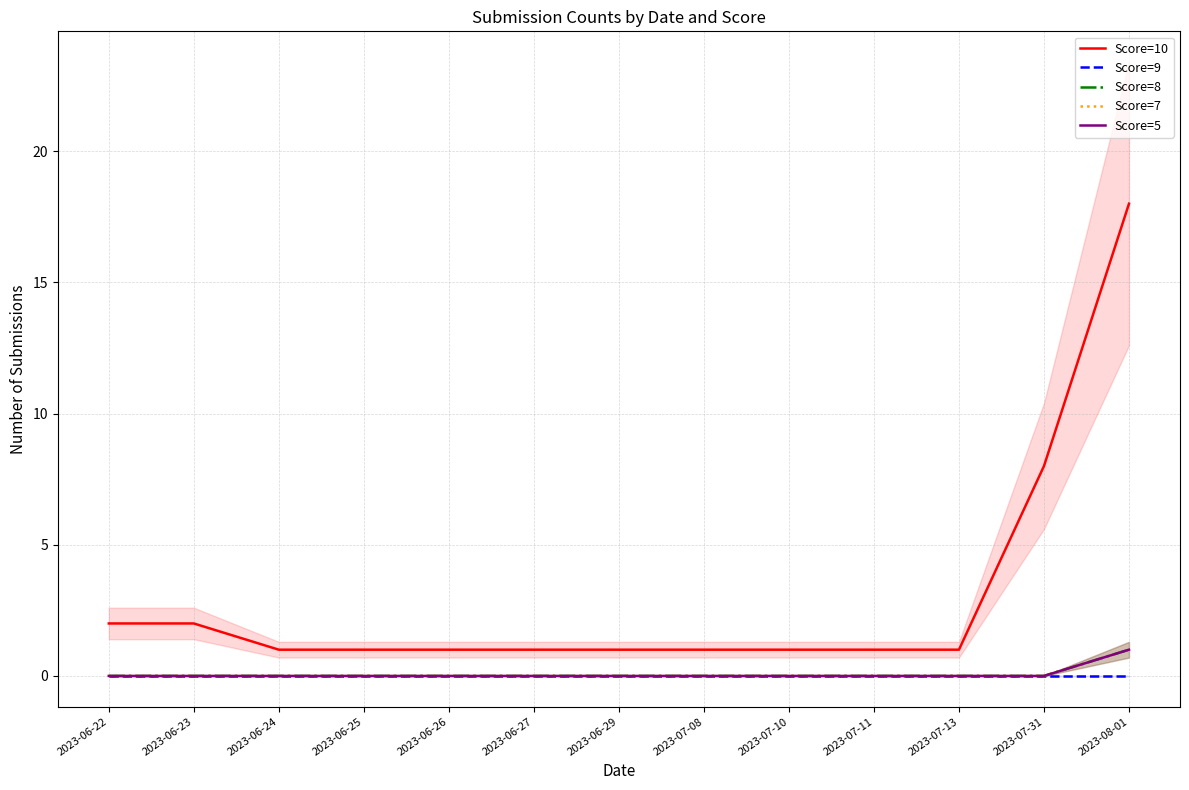

Reading left to right, extract all data points from this chart.

Score=10: 2023-06-22=2	2023-06-23=2	2023-06-24=1	2023-06-25=1	2023-06-26=1	2023-06-27=1	2023-06-29=1	2023-07-08=1	2023-07-10=1	2023-07-11=1	2023-07-13=1	2023-07-31=8	2023-08-01=18
Score=9: 2023-06-22=0	2023-06-23=0	2023-06-24=0	2023-06-25=0	2023-06-26=0	2023-06-27=0	2023-06-29=0	2023-07-08=0	2023-07-10=0	2023-07-11=0	2023-07-13=0	2023-07-31=0	2023-08-01=0
Score=8: 2023-06-22=0	2023-06-23=0	2023-06-24=0	2023-06-25=0	2023-06-26=0	2023-06-27=0	2023-06-29=0	2023-07-08=0	2023-07-10=0	2023-07-11=0	2023-07-13=0	2023-07-31=0	2023-08-01=1
Score=7: 2023-06-22=0	2023-06-23=0	2023-06-24=0	2023-06-25=0	2023-06-26=0	2023-06-27=0	2023-06-29=0	2023-07-08=0	2023-07-10=0	2023-07-11=0	2023-07-13=0	2023-07-31=0	2023-08-01=1
Score=5: 2023-06-22=0	2023-06-23=0	2023-06-24=0	2023-06-25=0	2023-06-26=0	2023-06-27=0	2023-06-29=0	2023-07-08=0	2023-07-10=0	2023-07-11=0	2023-07-13=0	2023-07-31=0	2023-08-01=1